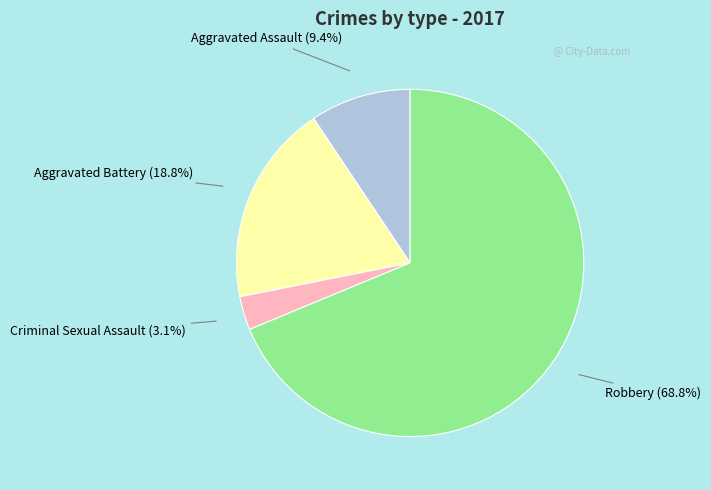

Is there any slice that represents more than half of the pie?

Yes